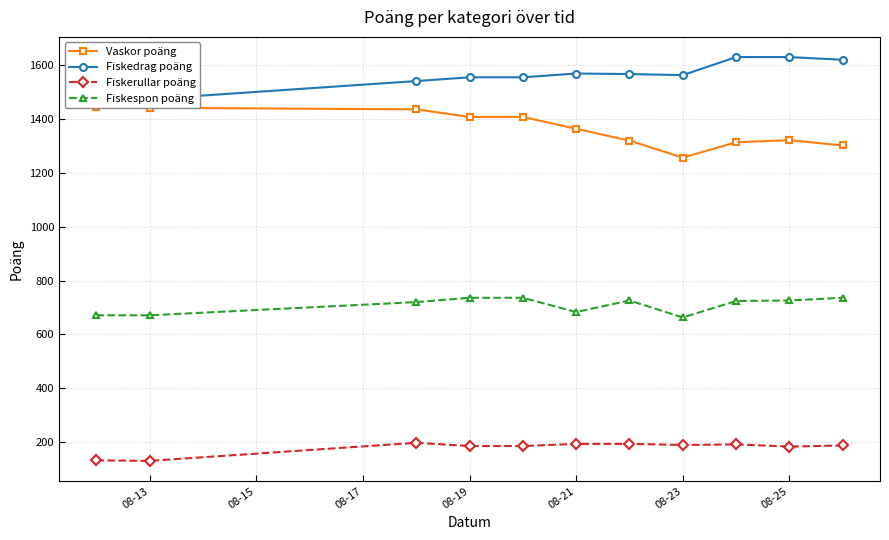

How many categories are shown in the chart?

11